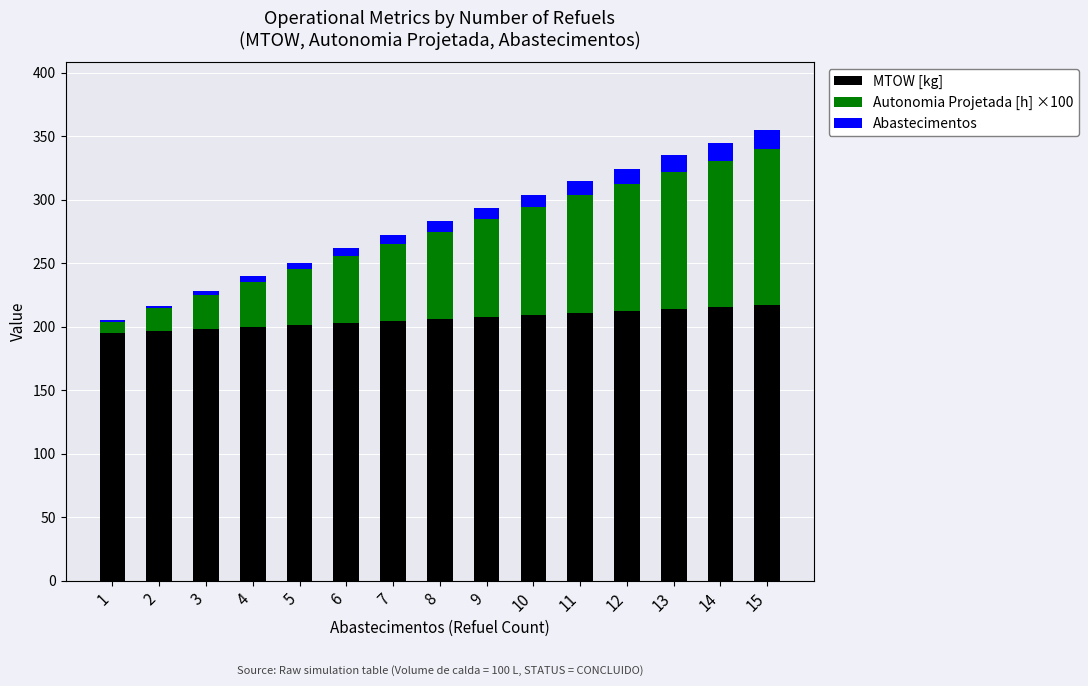

What is the maximum value for MTOW [kg]?

217.0